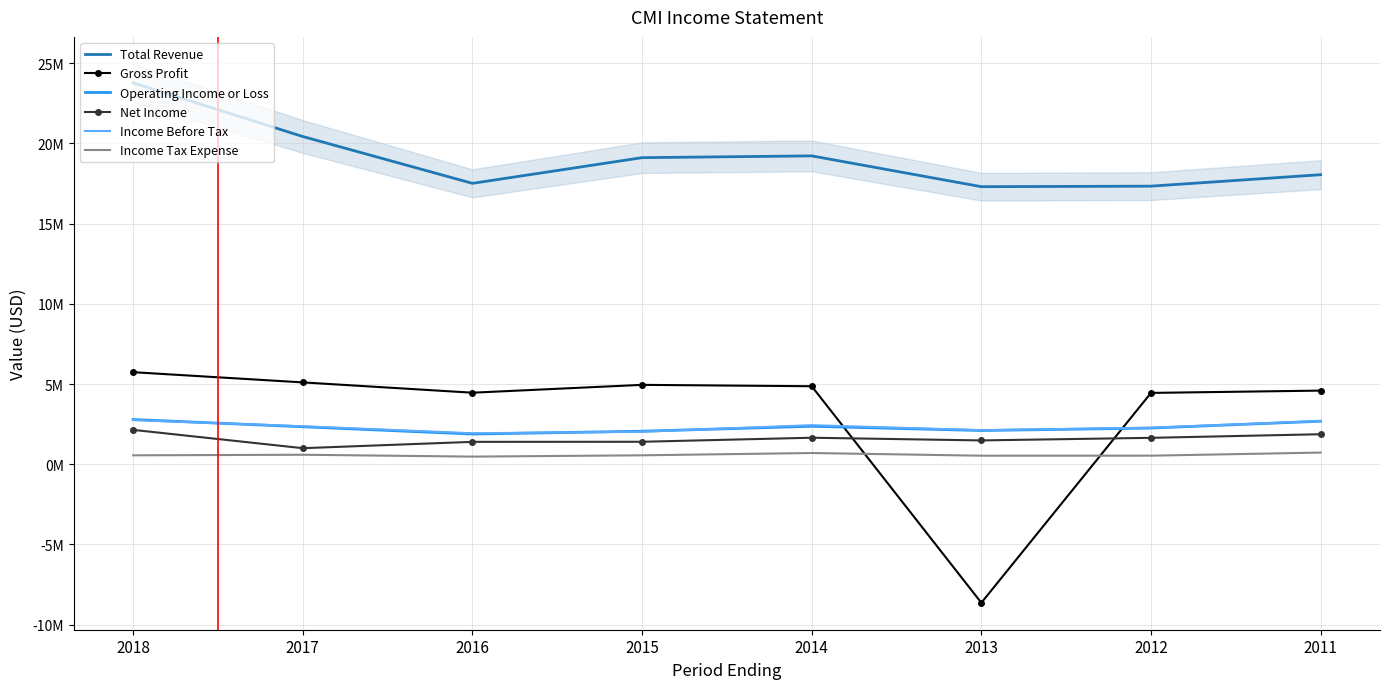

Is this an area chart (filled region under the line)?

No